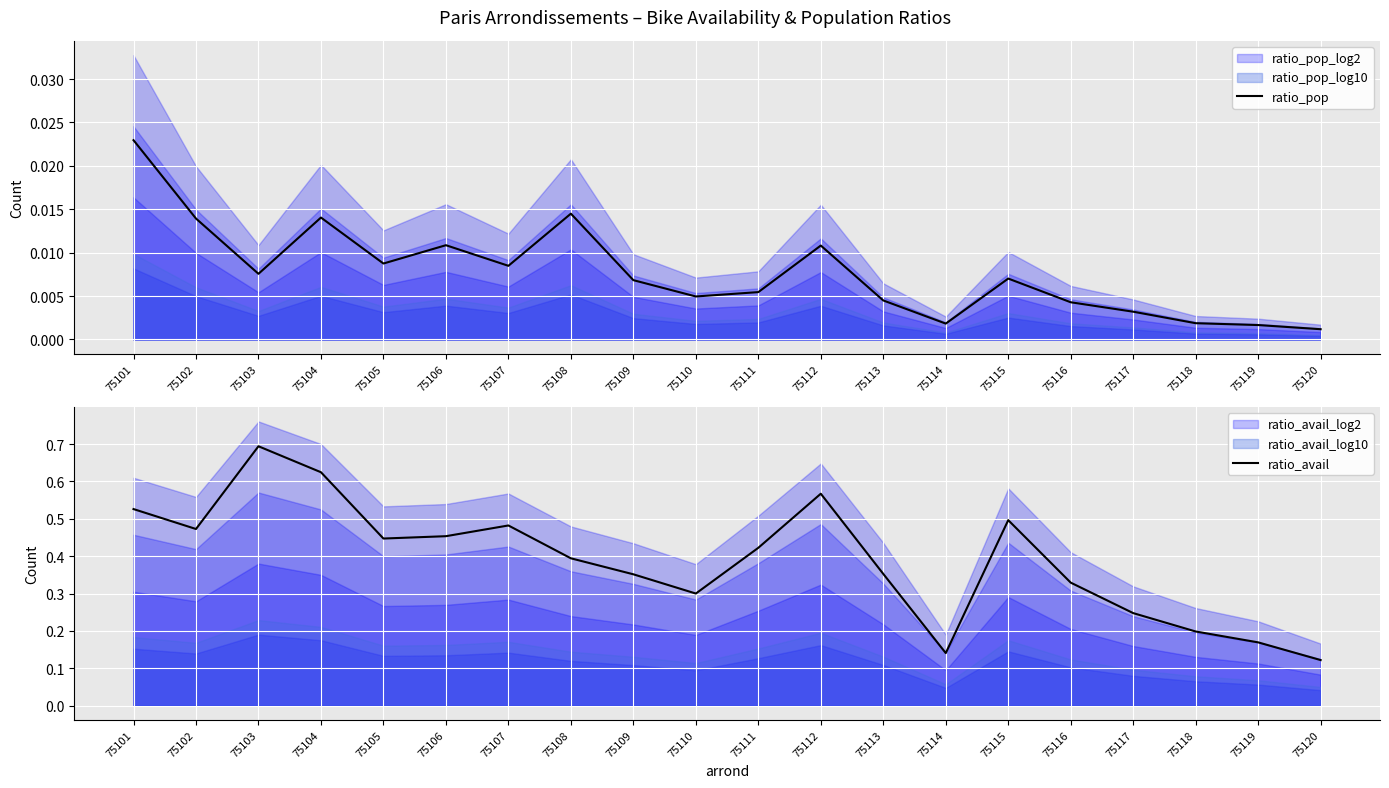

Is it true that ratio_avail equals 0.4 at 75108?

True